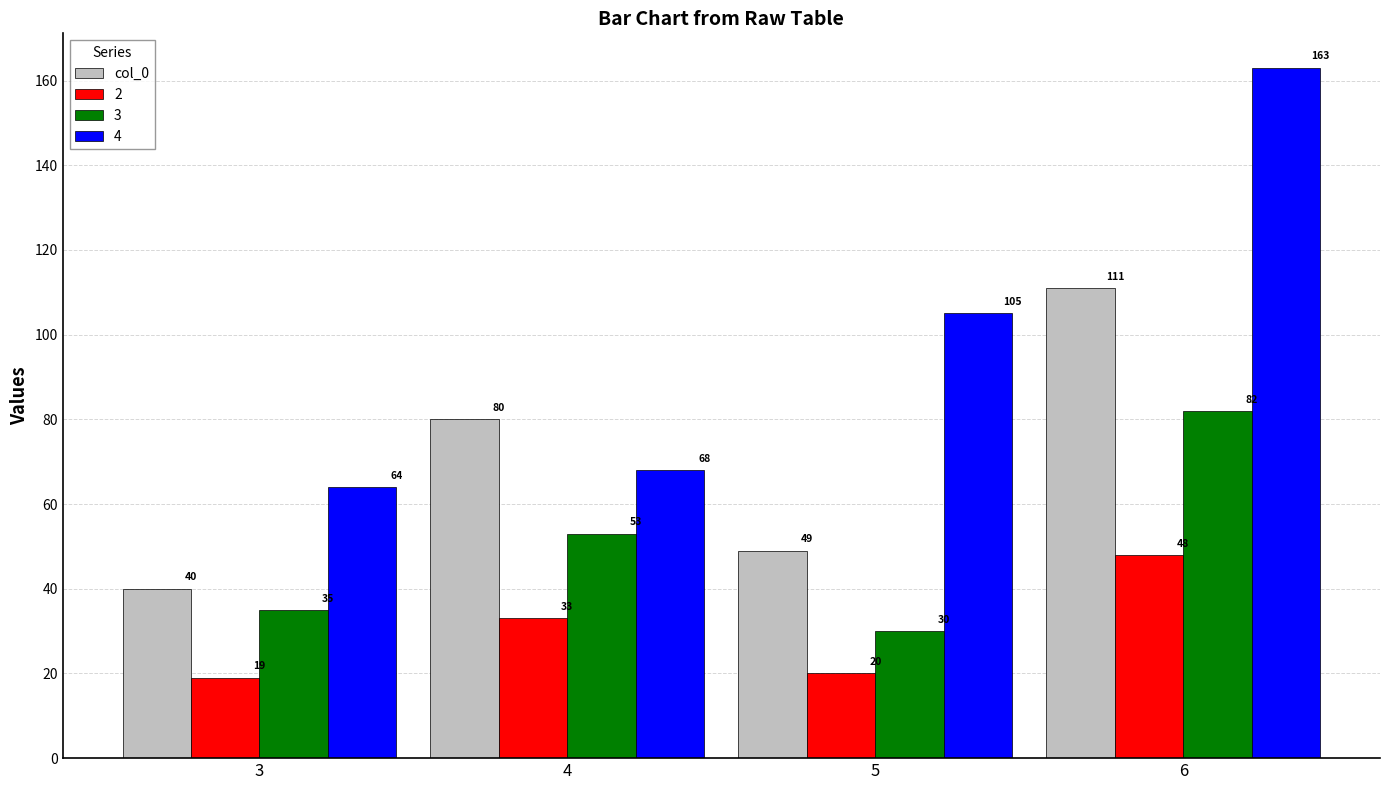

Reading left to right, what are all the values shown in this chart?

col_0: 3=40	4=80	5=49	6=111
2: 3=19	4=33	5=20	6=48
3: 3=35	4=53	5=30	6=82
4: 3=64	4=68	5=105	6=163